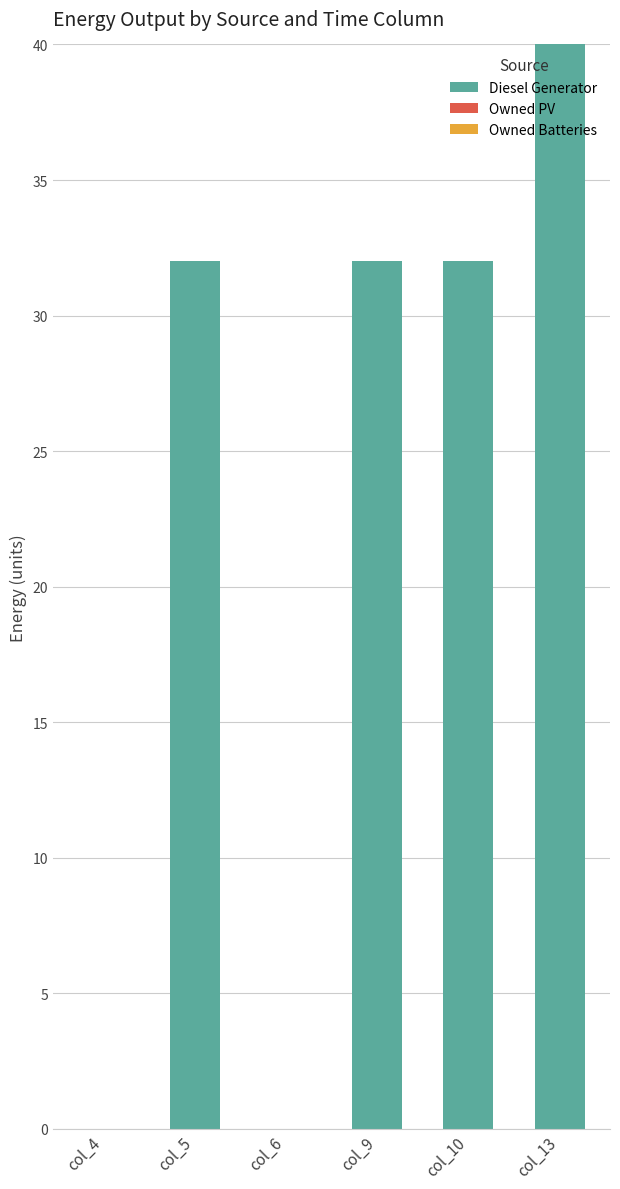

Are the bars horizontal?

No